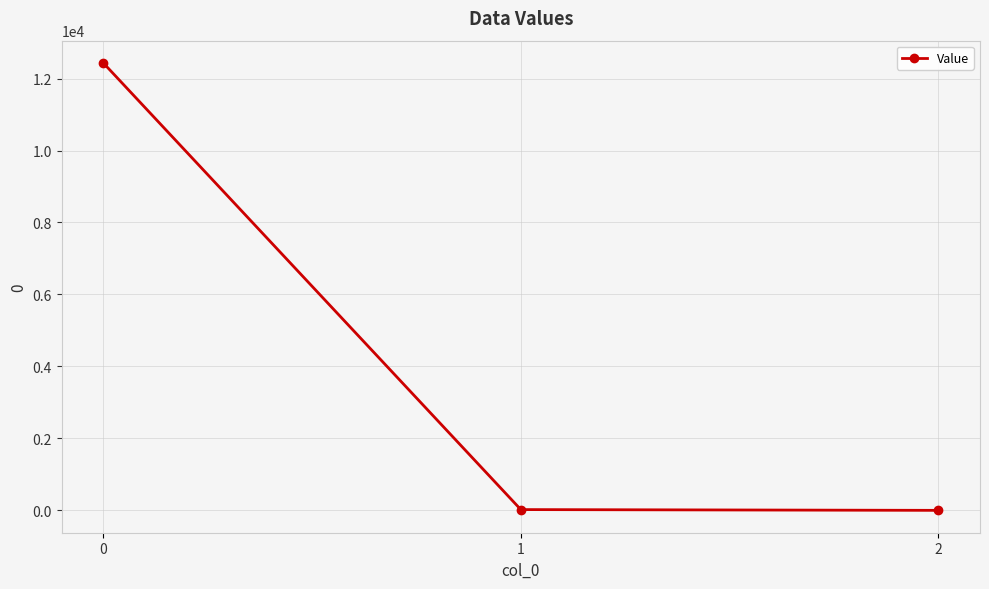

What is the difference between the maximum and minimum values?

12431.0